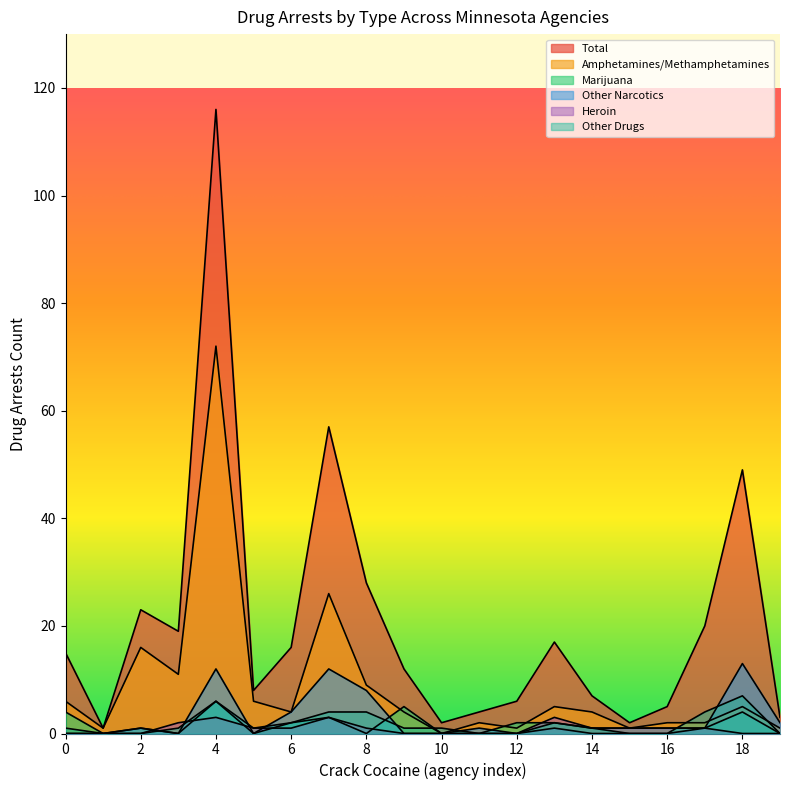

List the series in order of their peak value, highest first.

Total, Amphetamines/Methamphetamines, Other Narcotics, Other Drugs, Marijuana, Heroin